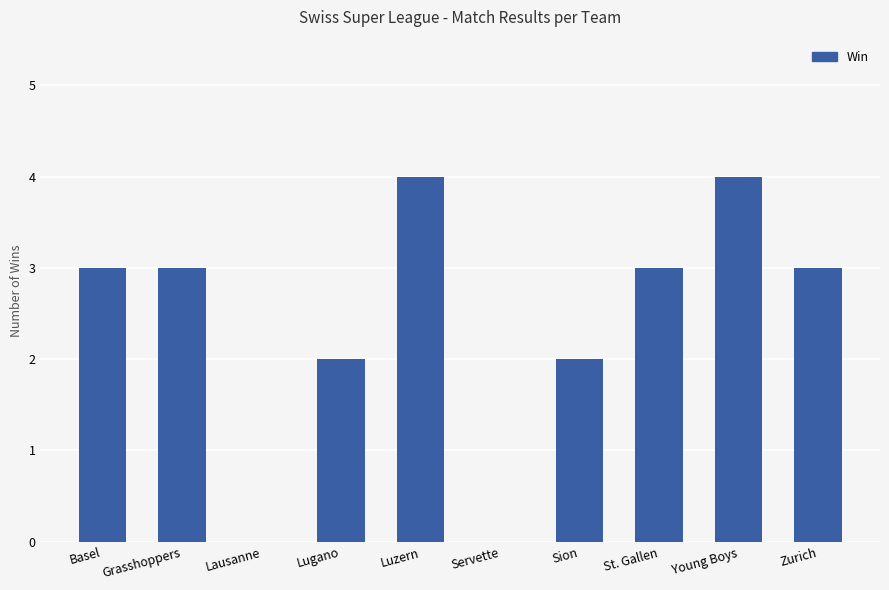

What is the sum of the values at Basel and Servette?

3